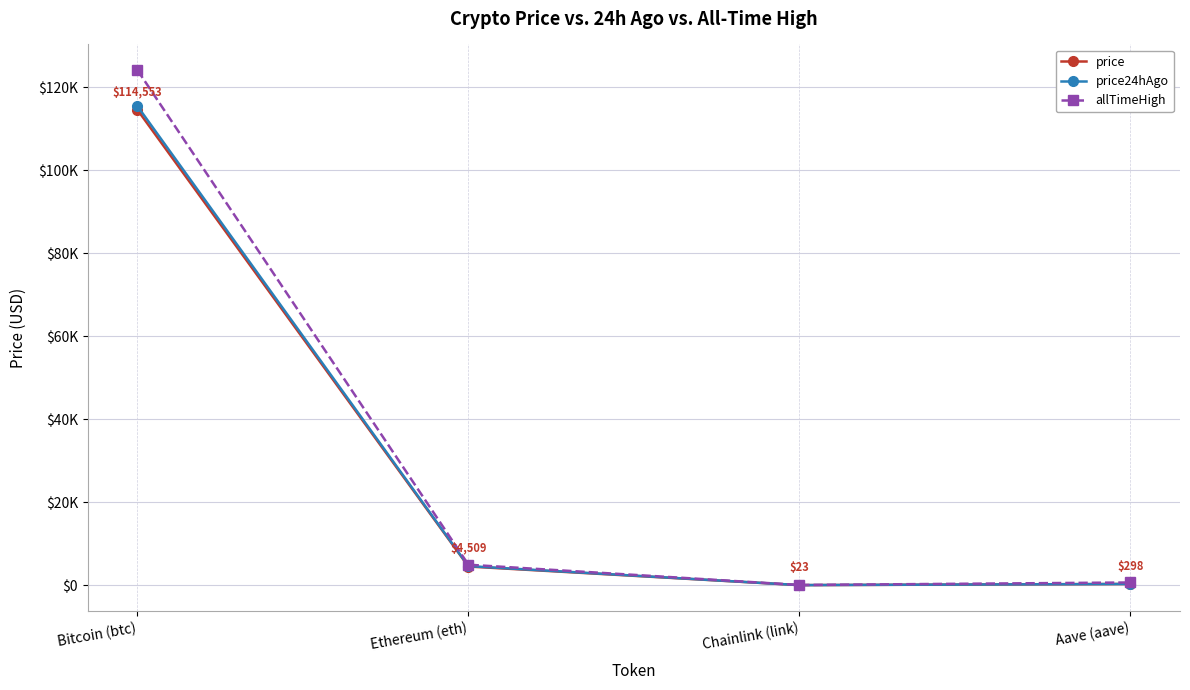

What is the maximum value for price?

114553.0